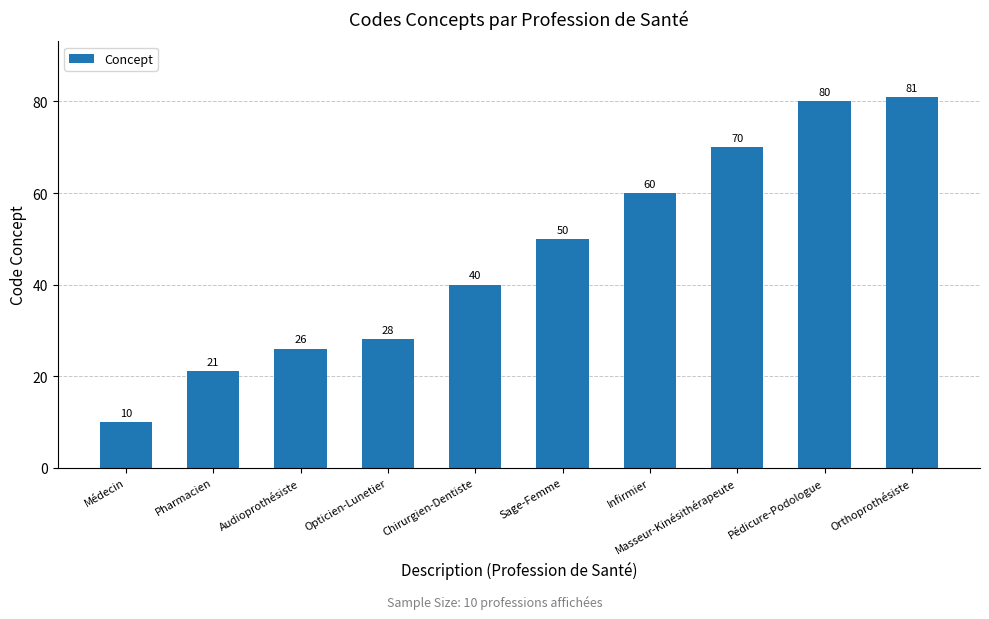

What is the ratio of the value at Orthoprothésiste to the value at Chirurgien-Dentiste?

2.0